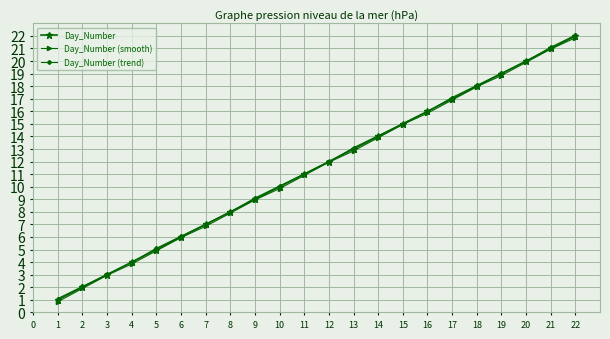

What are all the series names shown in the legend?

Day_Number, Day_Number (smooth), Day_Number (trend)